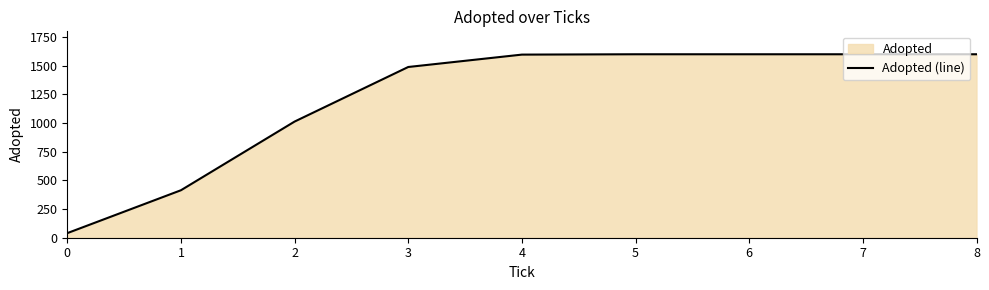

How many categories are shown in the chart?

9